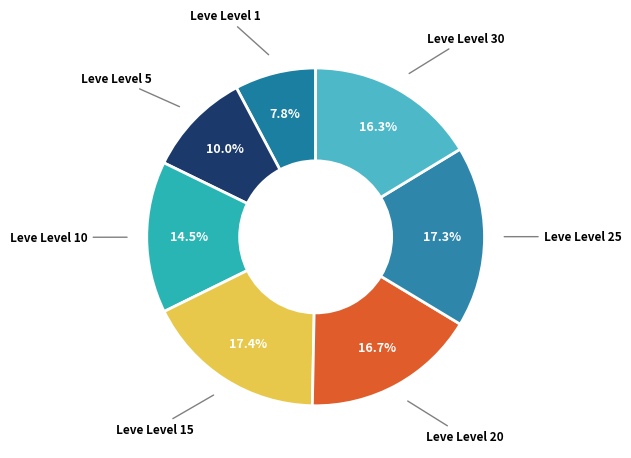

How many slices are in this pie chart?

7